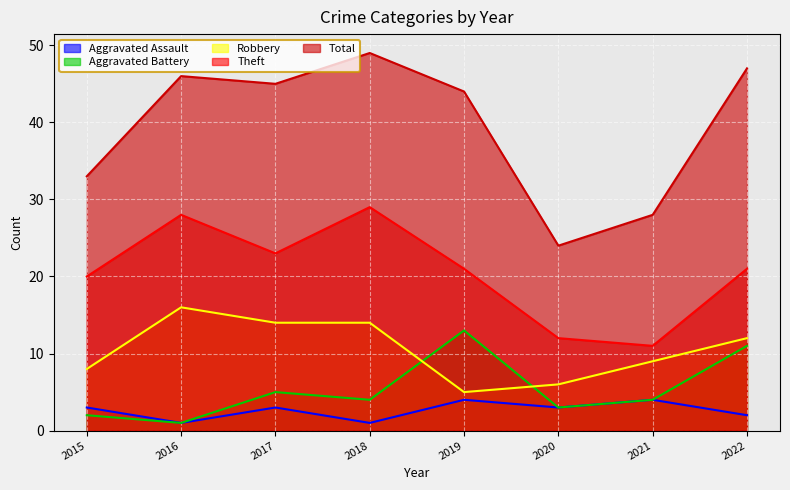

What is the difference between the highest and lowest values at 2015?

31